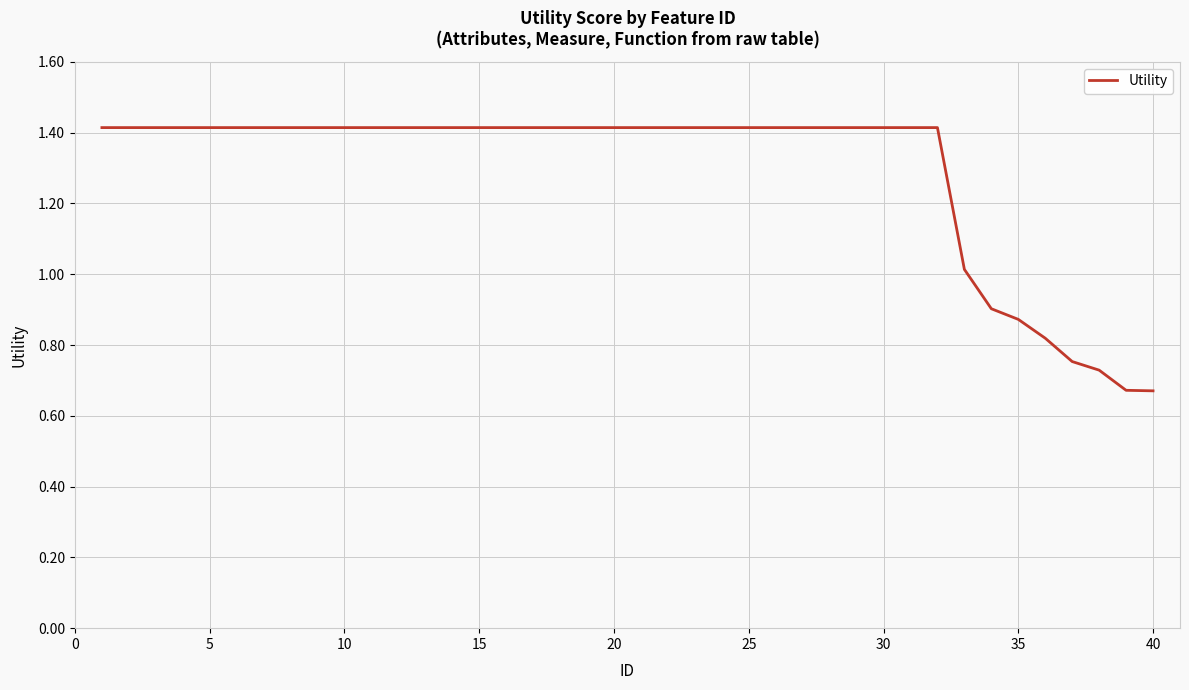

Count the number of data series in this chart.

1